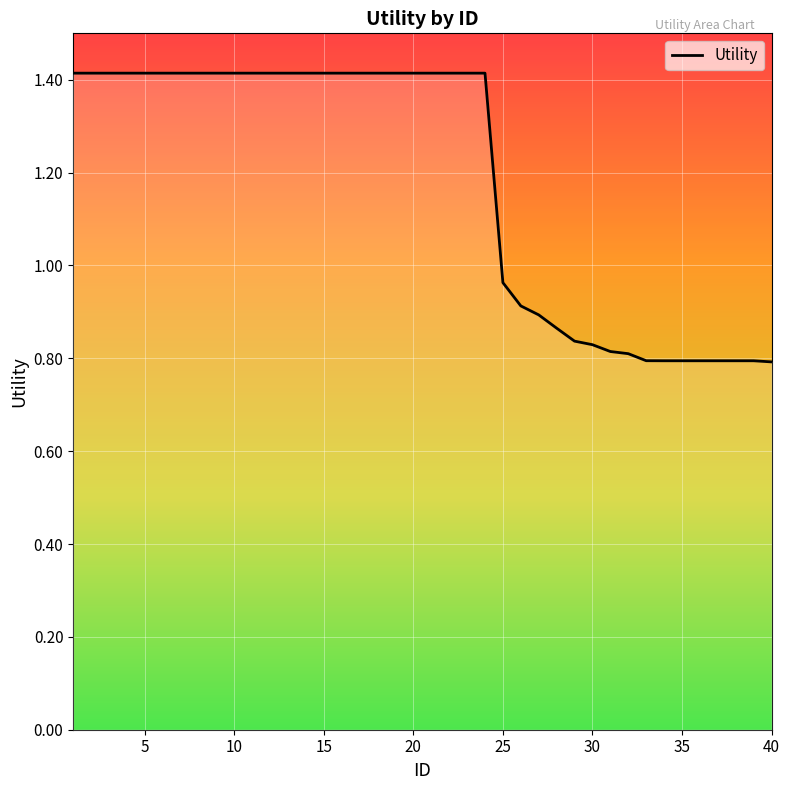

What is the average value?

1.2